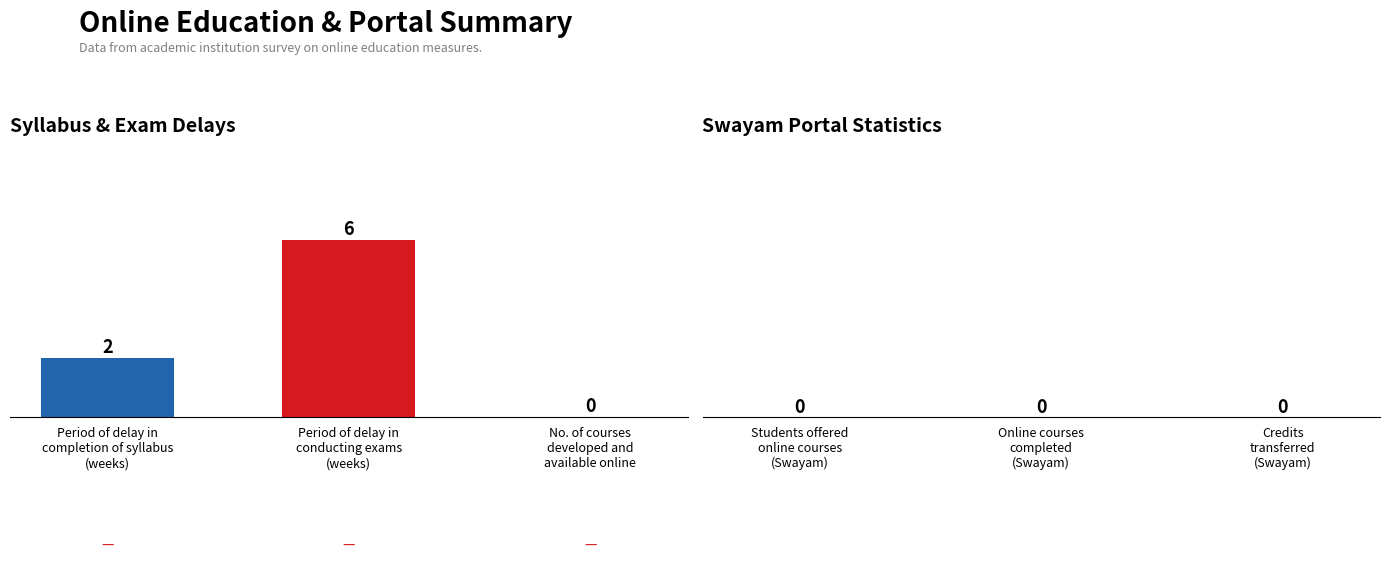

What is the maximum value shown in the chart?

6